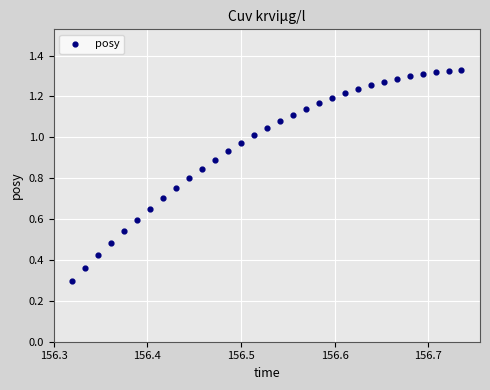

What Y value in the scatter plot is closest to 0?

0.3